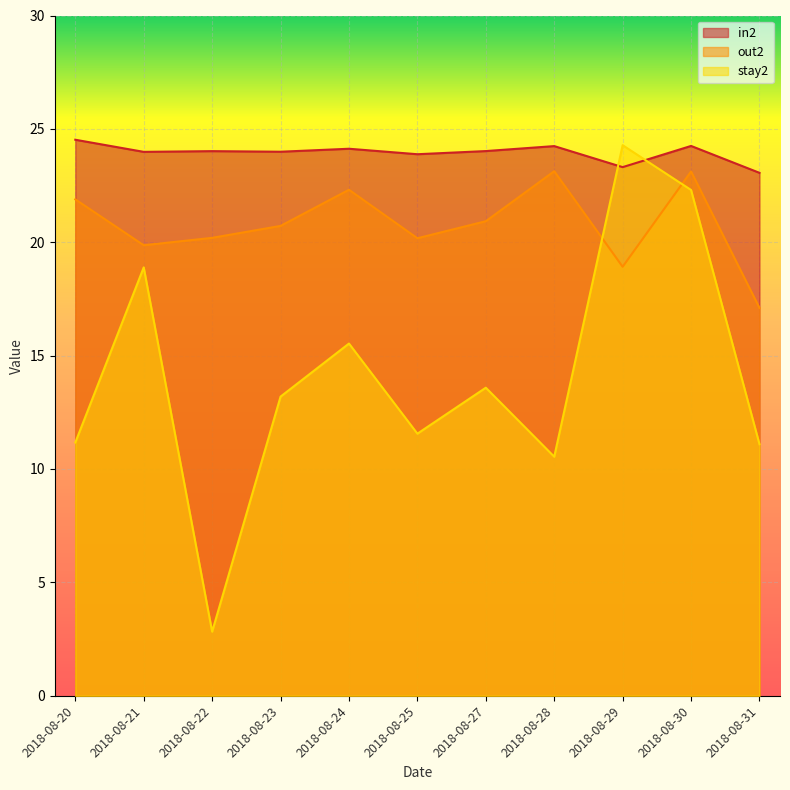

List the labels in order of out2 value, smallest first.

2018-08-31, 2018-08-29, 2018-08-21, 2018-08-25, 2018-08-22, 2018-08-23, 2018-08-27, 2018-08-20, 2018-08-24, 2018-08-30, 2018-08-28